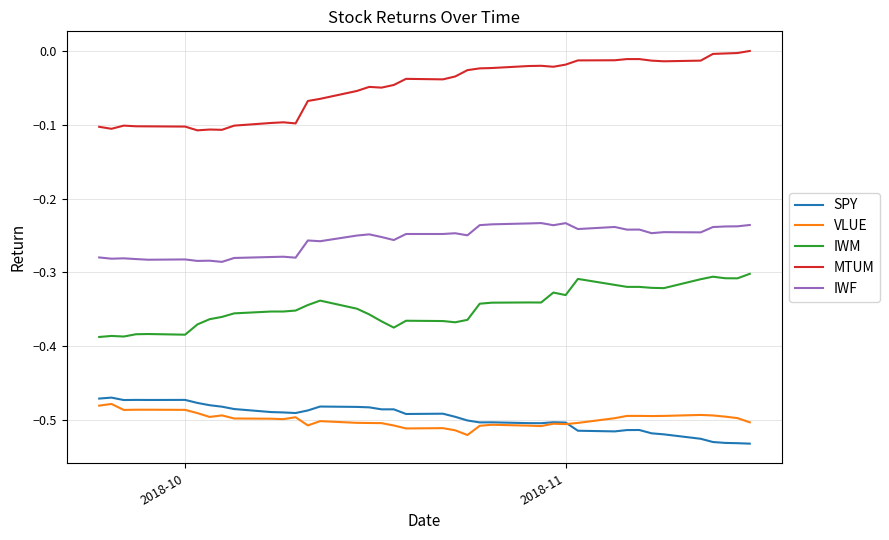

Which series has the largest total across all categories?

MTUM